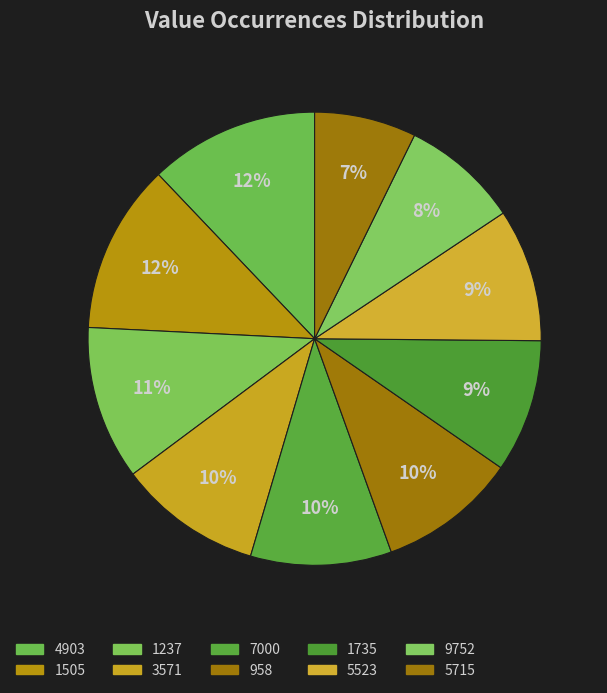

What percentage is the 1735 slice, to the nearest percent?

9%